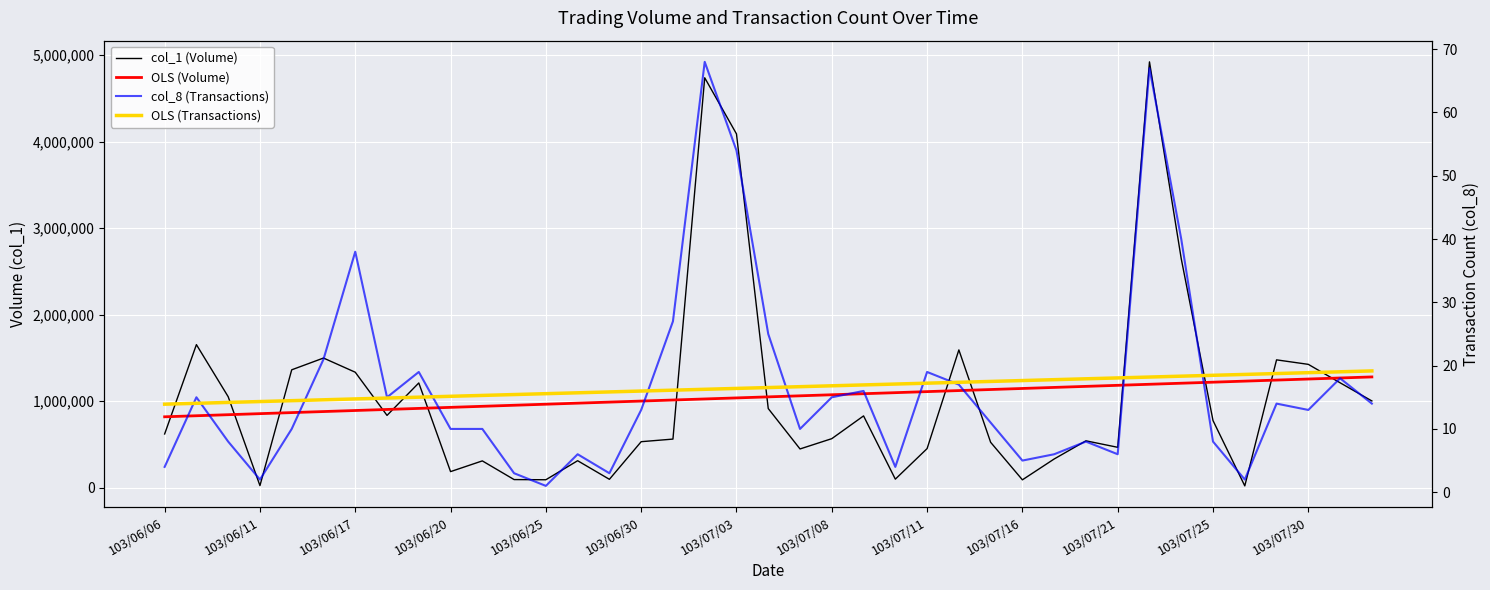

Which series changed the most between 22 and 26?

col_1 (Volume)